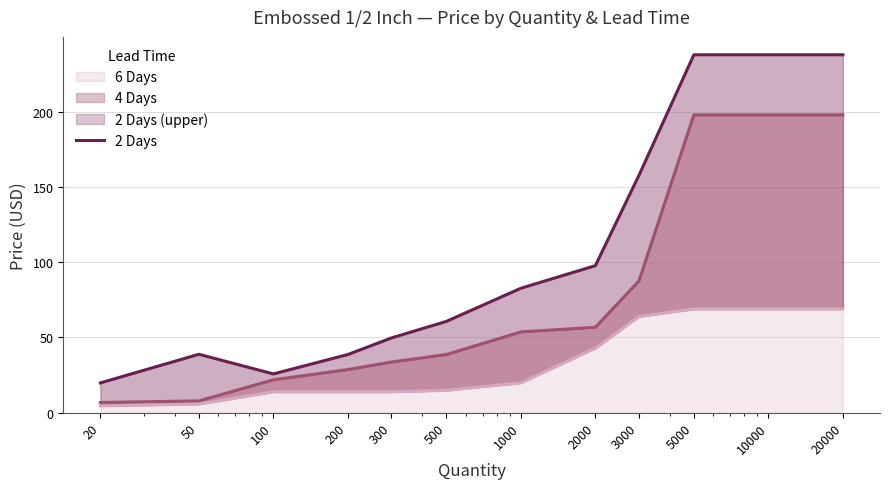

The 2 Days series shows 66.4 at 300. True or false?

False